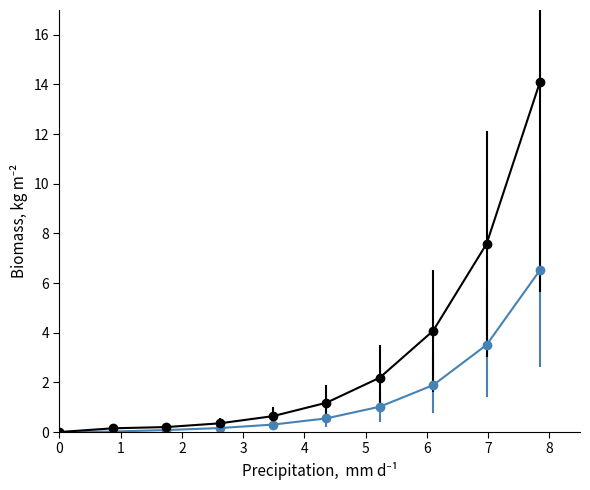

What is the maximum value shown in the chart?

14.1